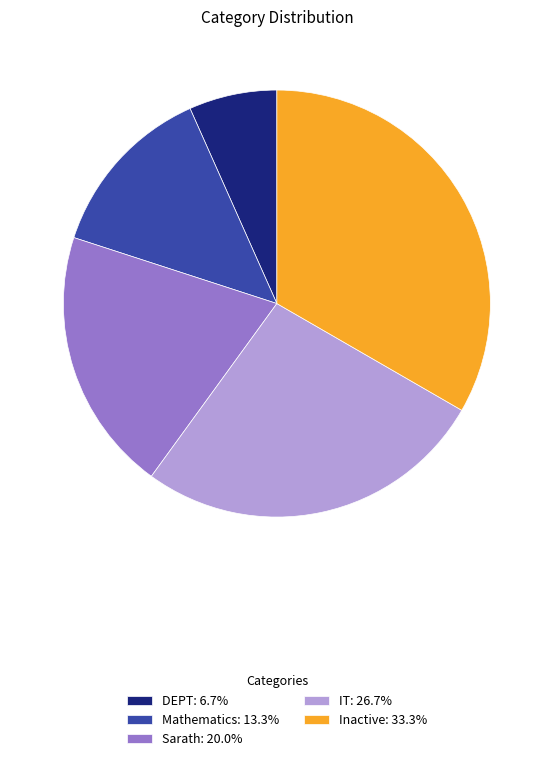

What is the largest slice in the pie chart?

Inactive